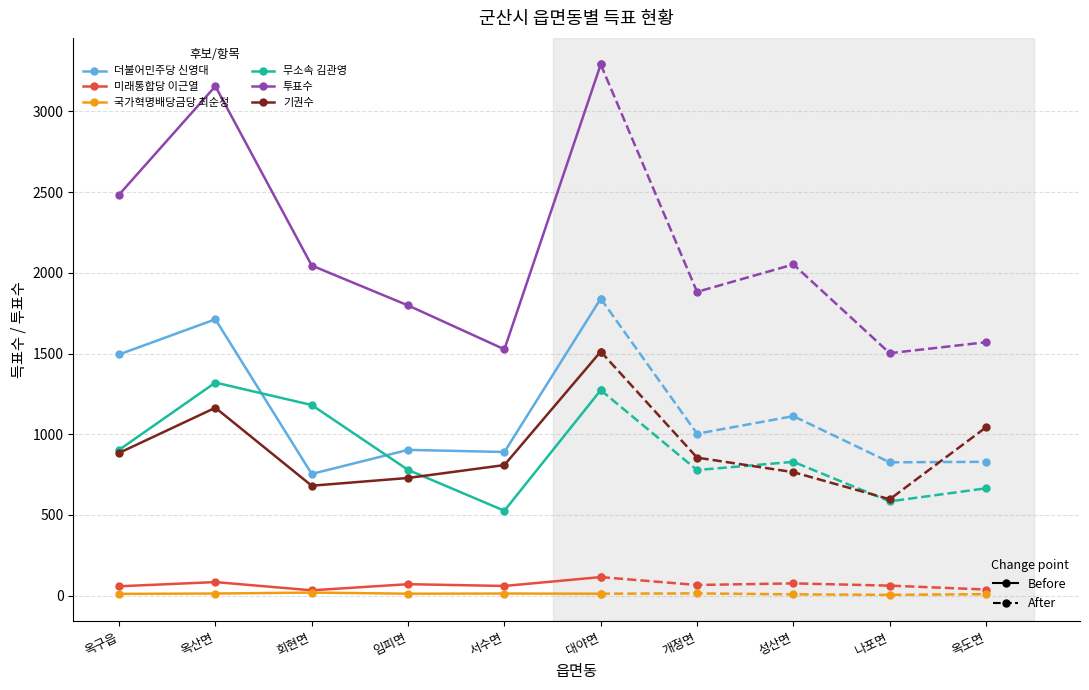

Where is 투표수 nearest to the value 2408?

옥구읍